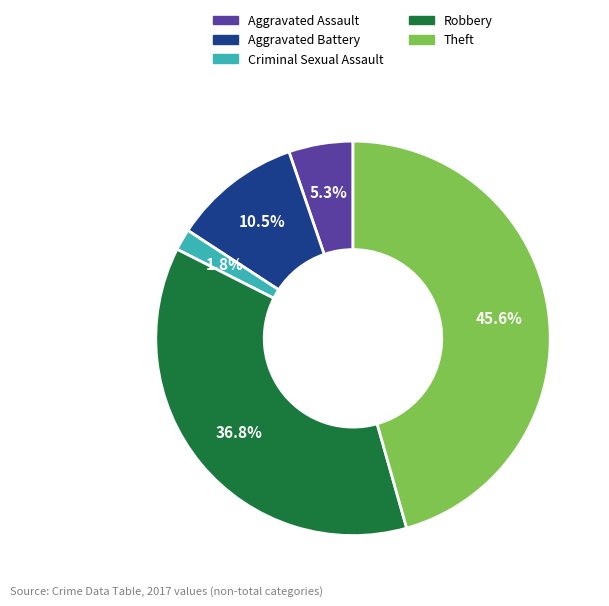

To the nearest percent, what is the combined percentage of Aggravated Battery and Criminal Sexual Assault?

12%